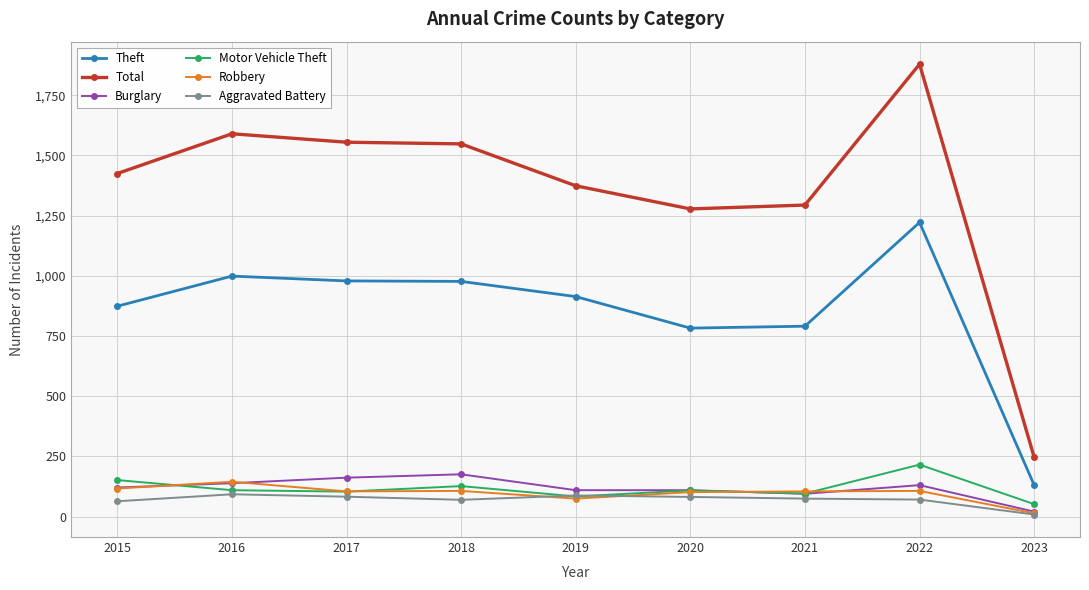

Between 2016 and 2020, which series saw the biggest shift?

Total